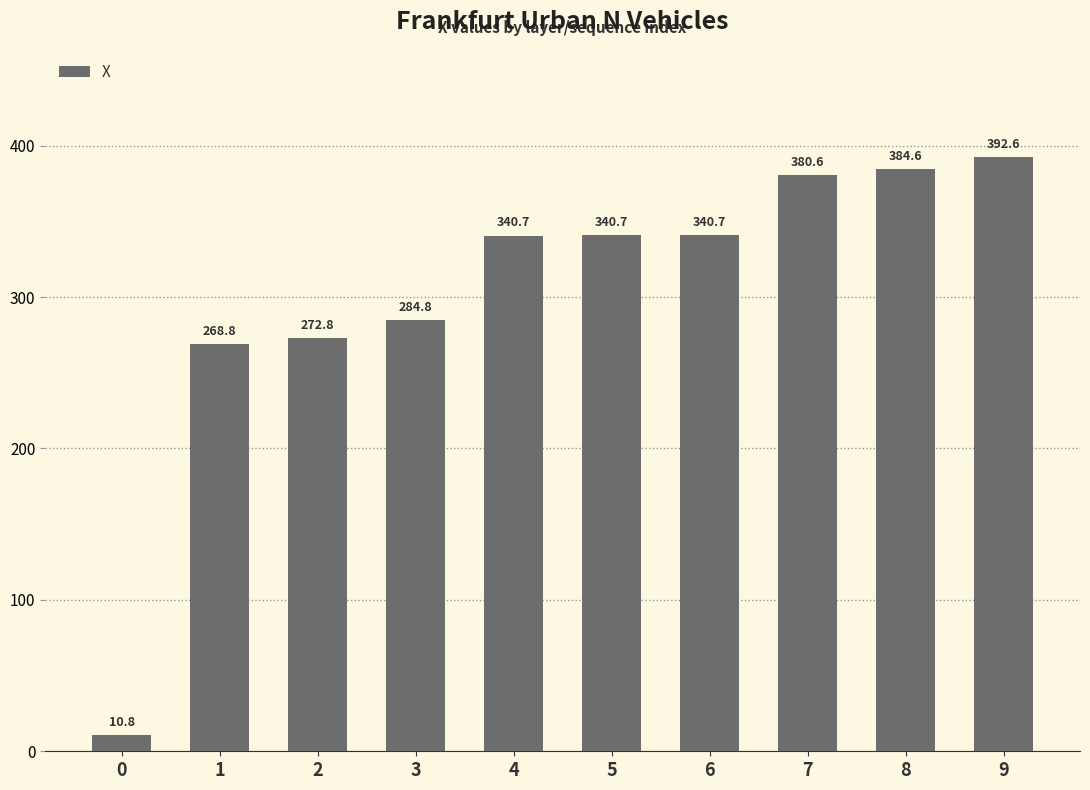

Does the chart contain stacked bars?

No